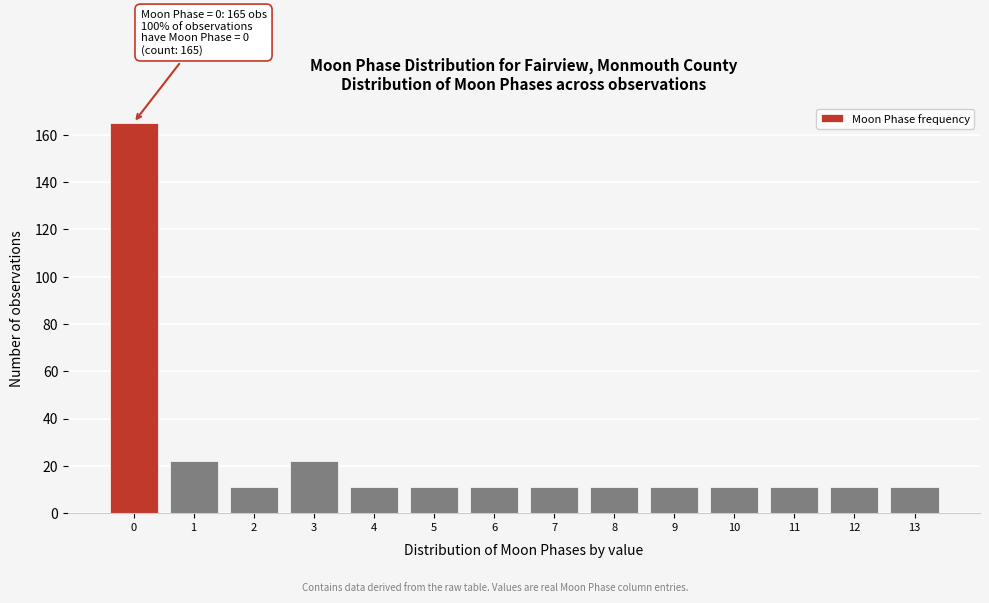

Reading left to right, transcribe all the data shown in this chart.

0=165	1=22	2=11	3=22	4=11	5=11	6=11	7=11	8=11	9=11	10=11	11=11	12=11	13=11